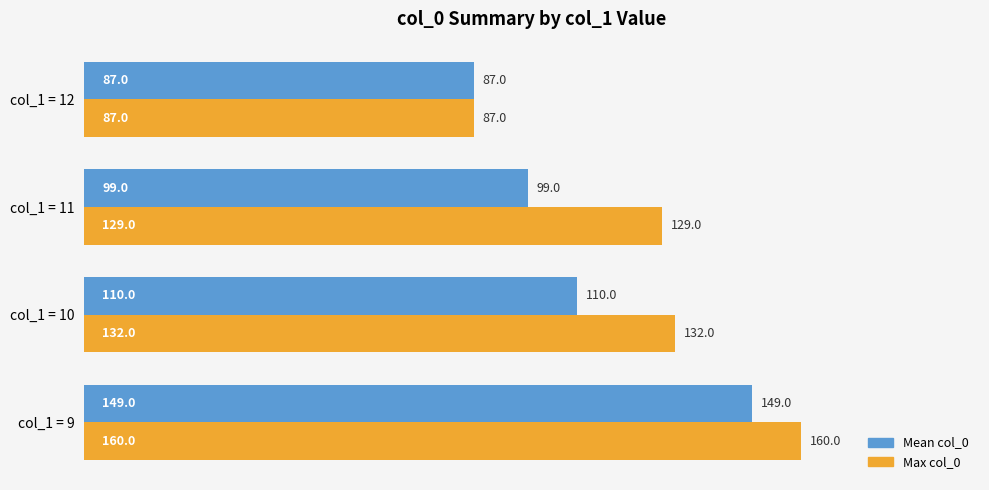

What is the average value of the Max col_0 series?

127